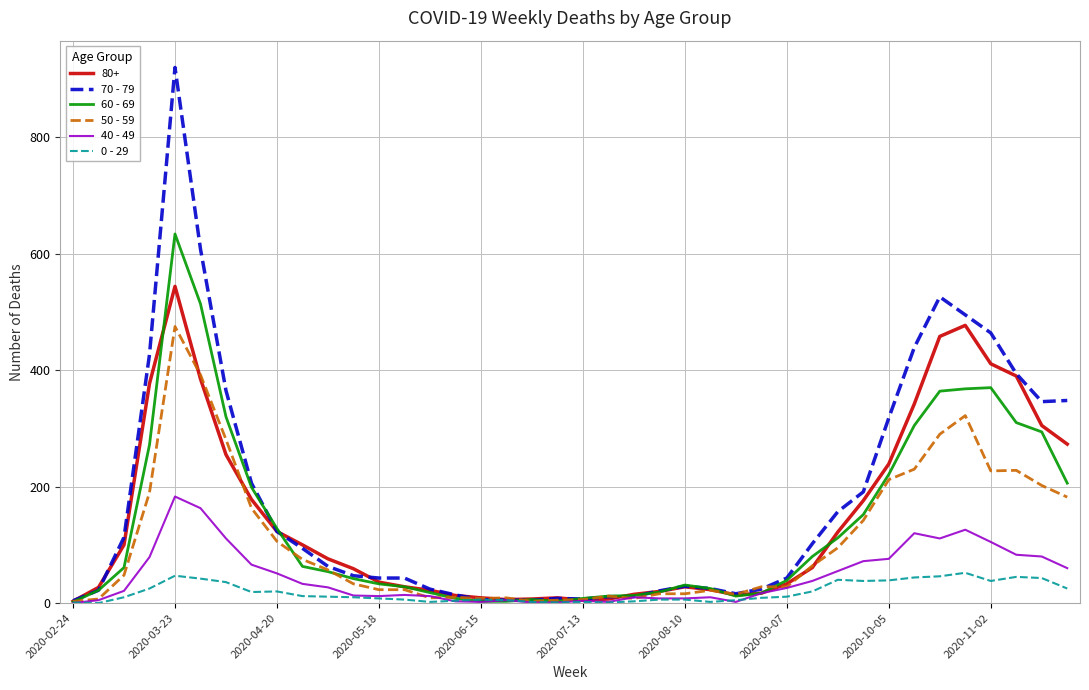

Which series has the largest range (max minus min)?

70 - 79